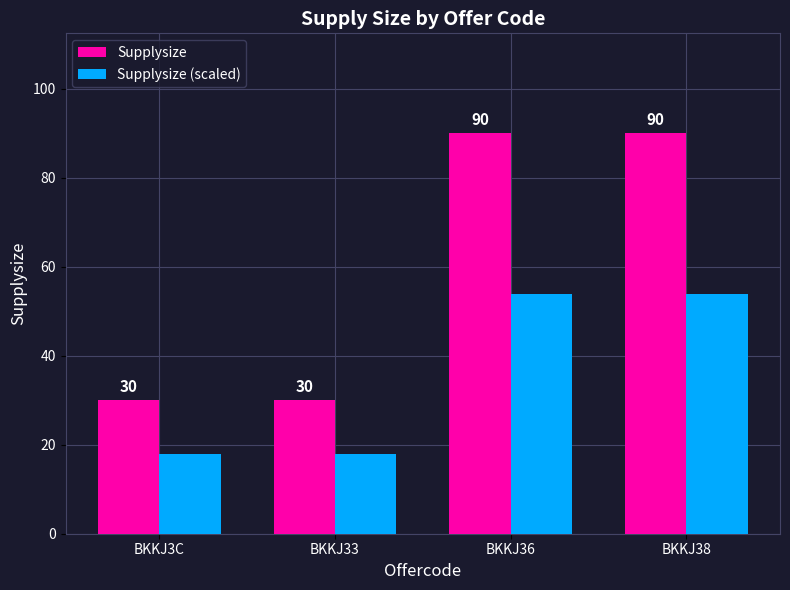

Is it true that Supplysize (scaled) equals 31 at BKKJ33?

False